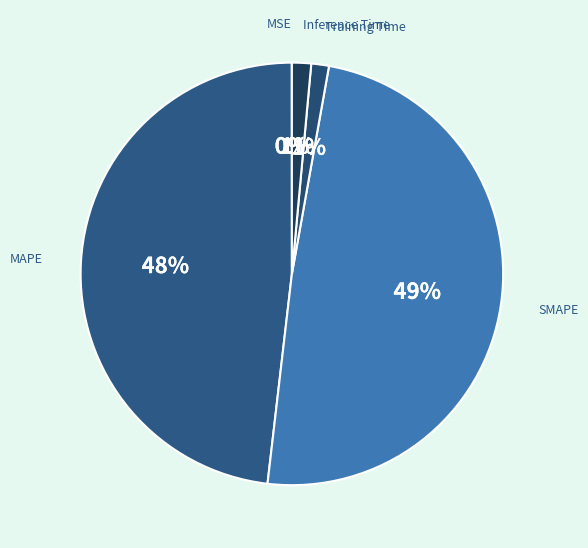

Is there any slice that represents more than half of the pie?

No